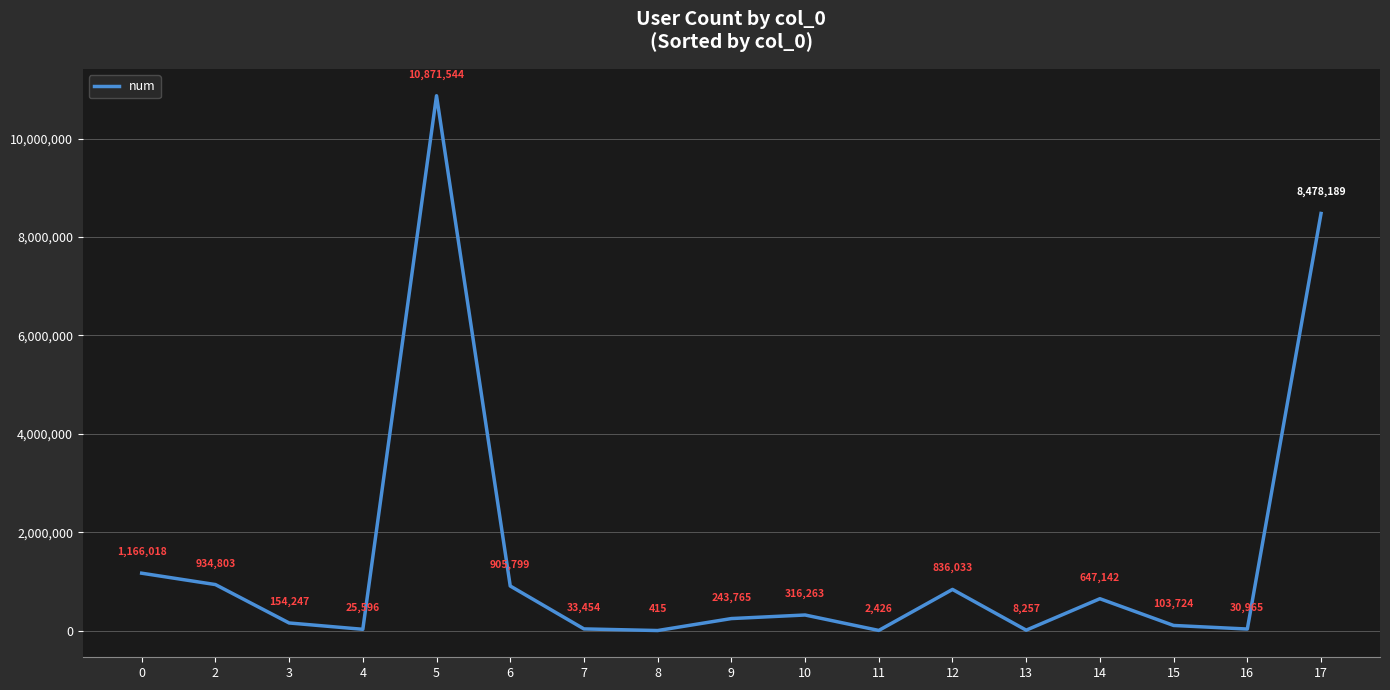

What is the maximum value shown in the chart?

10871544